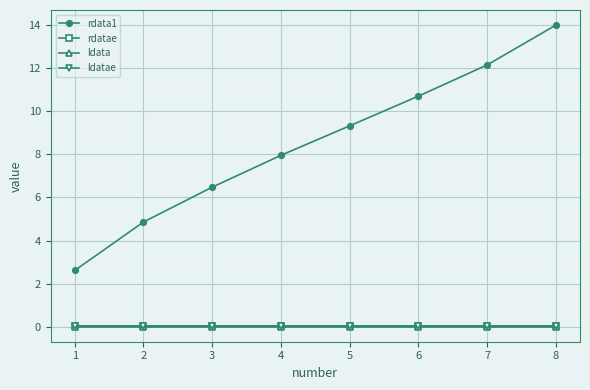

How many lines are shown in the chart?

4